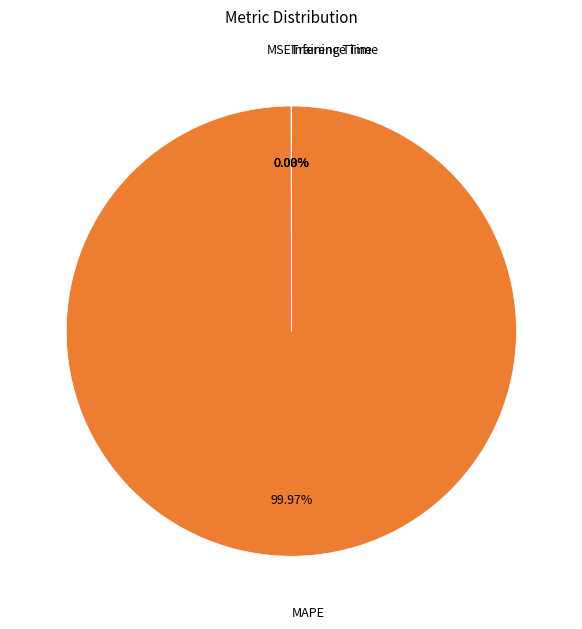

What is the majority slice?

MAPE